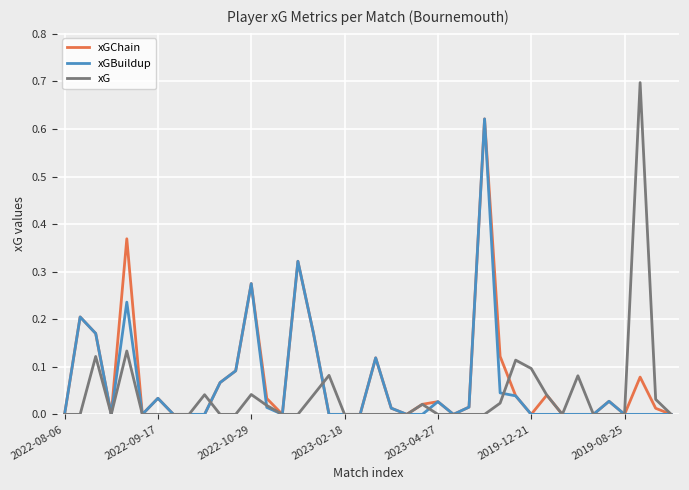

True or false: xG has more than 1 points higher than both neighbors.

True